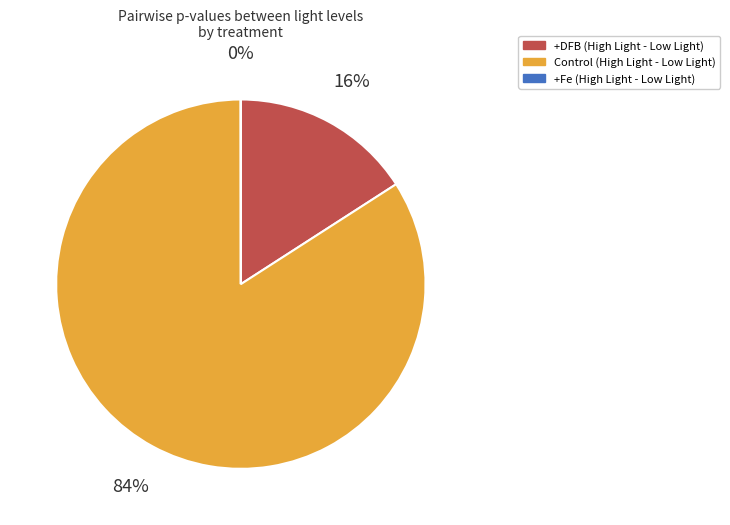

Does any single category account for the majority?

Yes